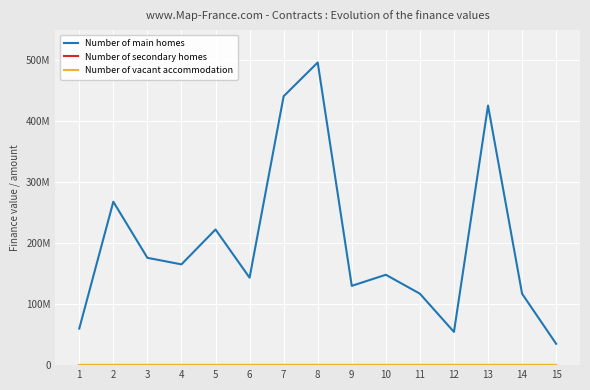

Which series has the largest total across all categories?

Number of main homes